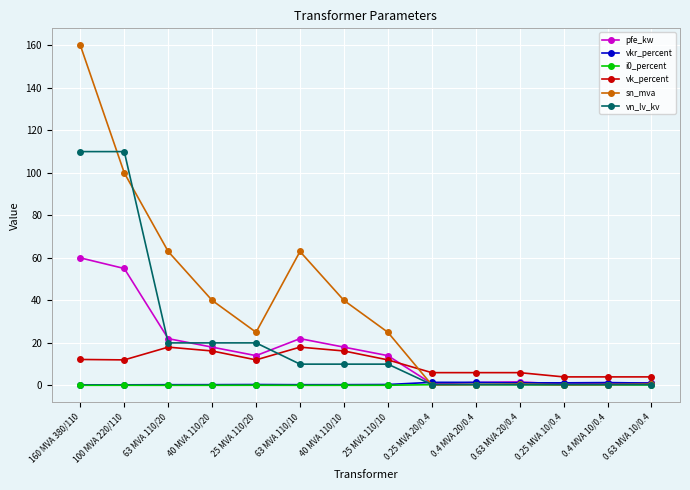

At how many categories does at least one series exceed 43?

4